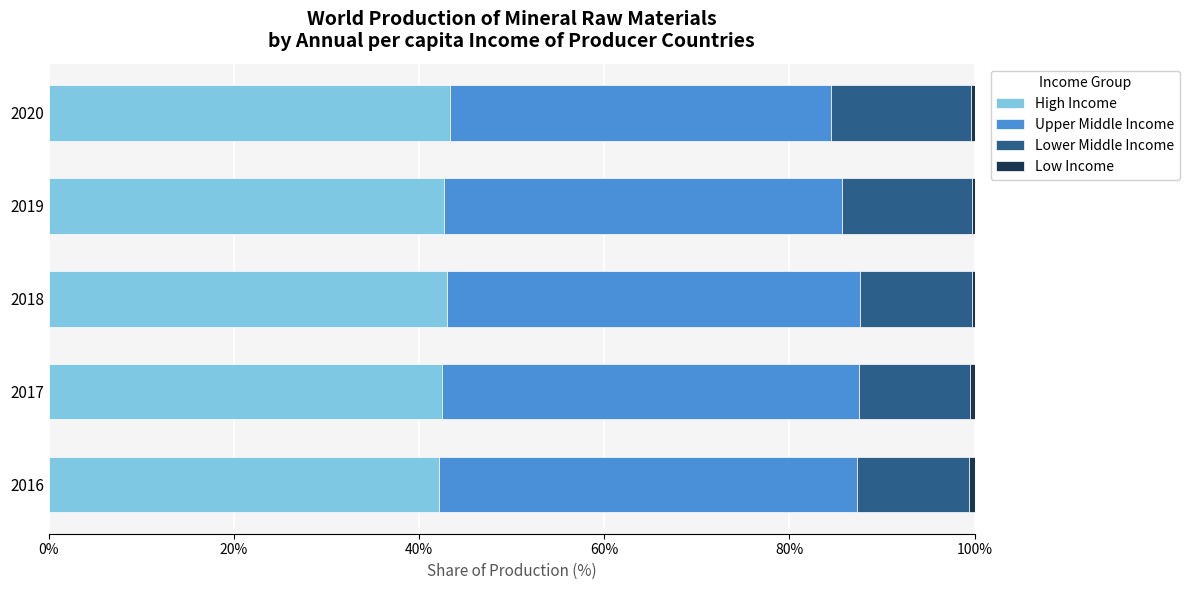

What is the sum of all High Income values?

213.7